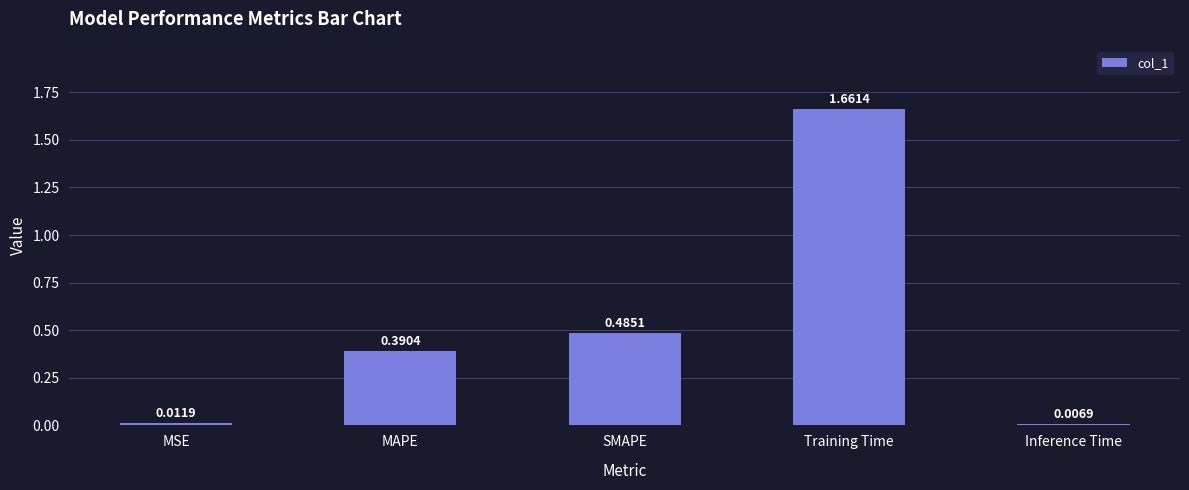

Which category has the lowest value across all series?

Inference Time